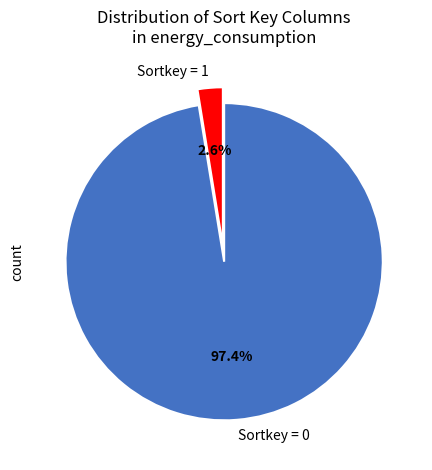

Is Sortkey = 1 the majority of the pie?

No